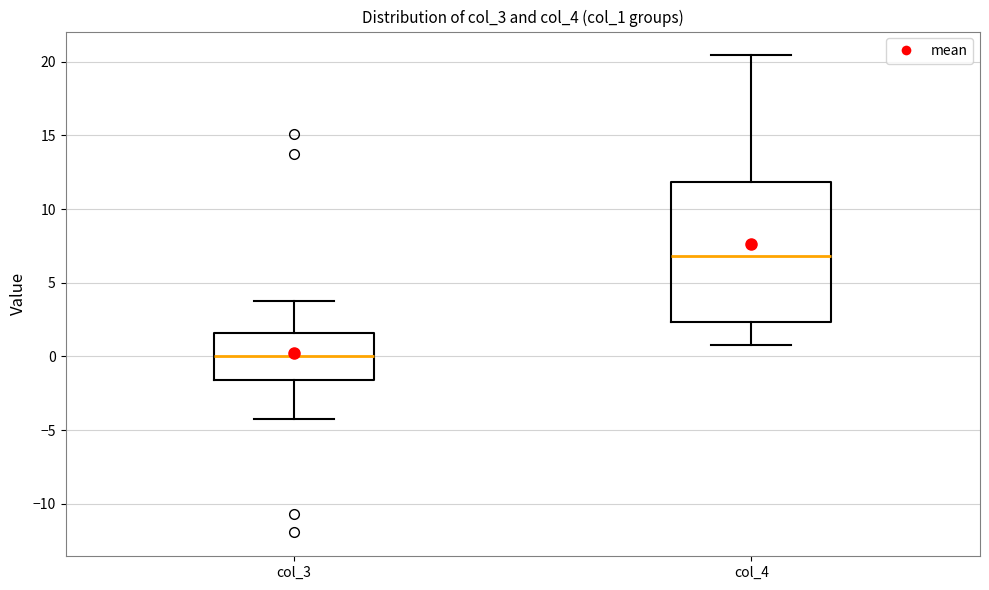

Where does the lower whisker of the box for col_4 end on the y-axis? The values are not printed on the chart, so give them approximately, as read against the axis.

1.0